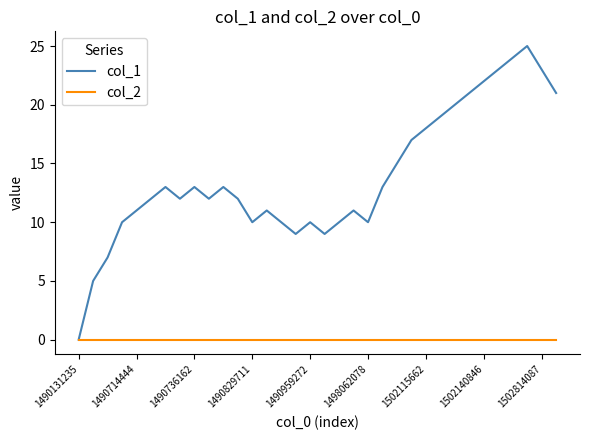

Rank the series by their average value, from lowest to highest.

col_2, col_1